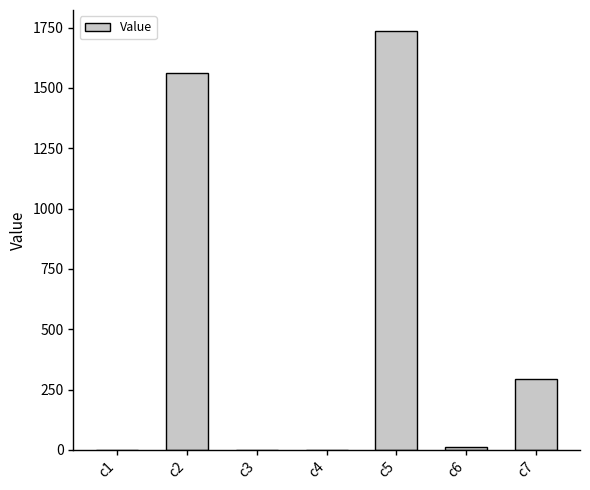

Is it true that the value at c2 is 1560.7?

True